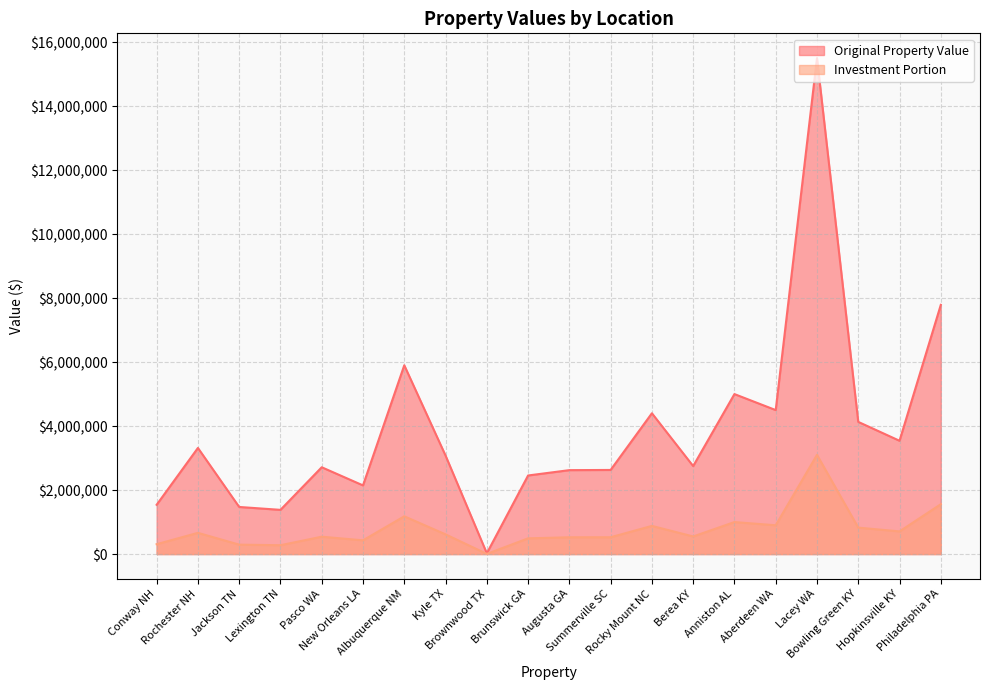

Where is the first local maximum for Original Property Value?

Rochester NH